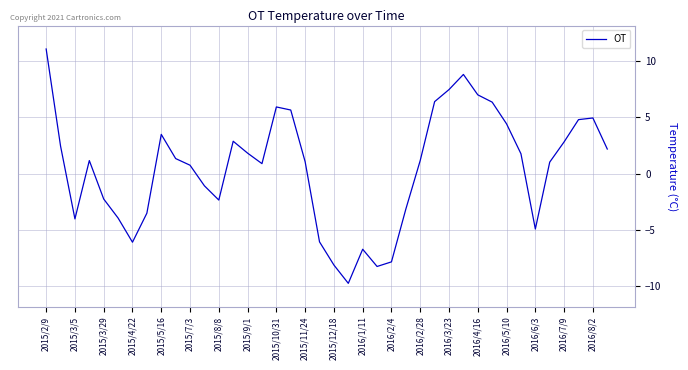

What is the difference between the maximum and minimum values?

20.8